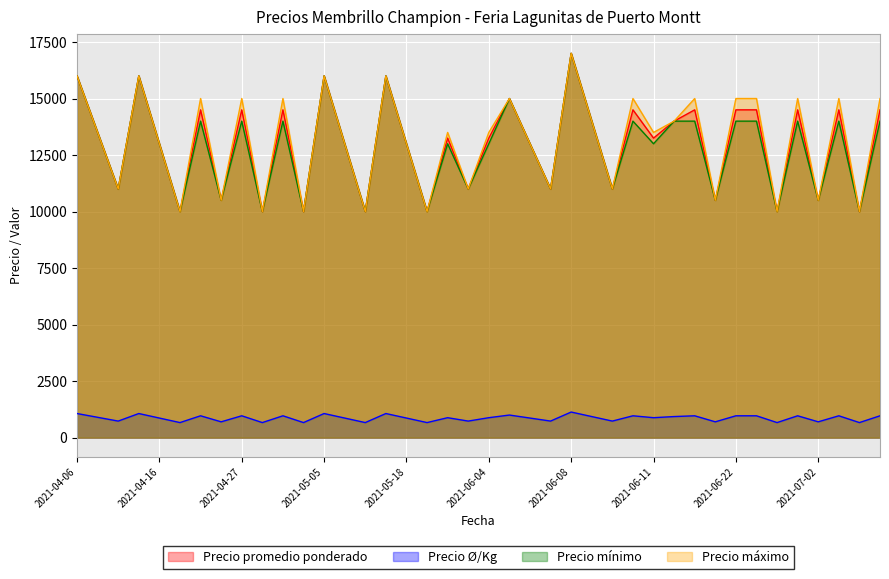

The value of Precio mínimo at 2021-05-18 is 13000. True or false?

True